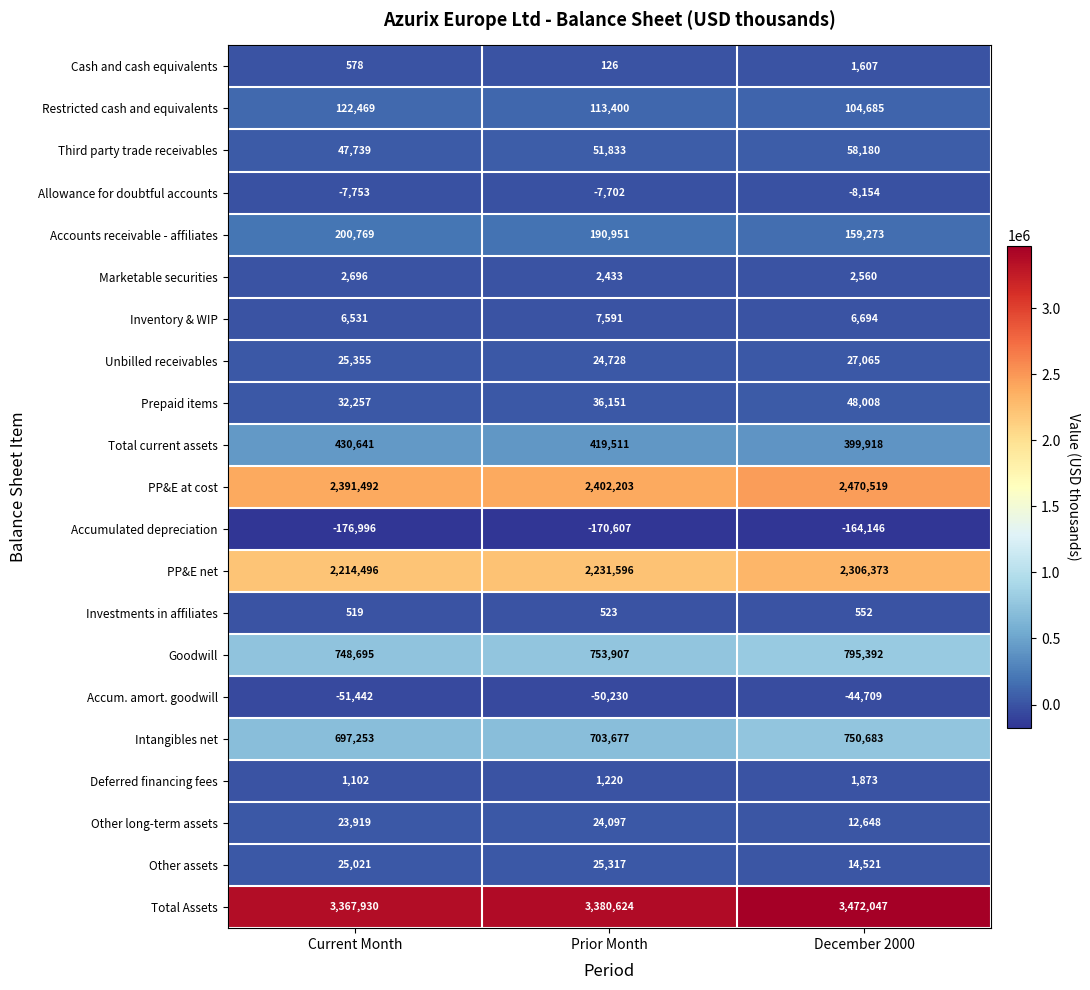

What is the average value of the Accumulated depreciation series?

-170583